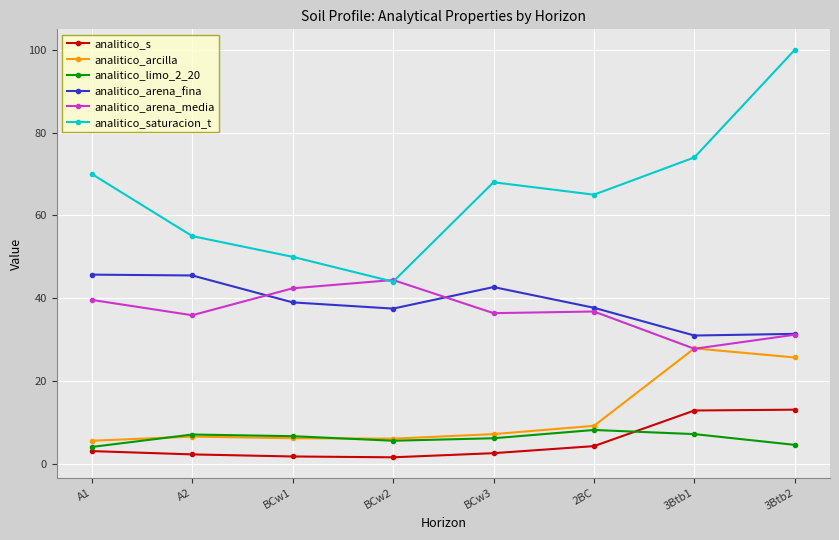

Is the value of analitico_arena_media at BCw3 greater than the value of analitico_arcilla at 2BC?

Yes